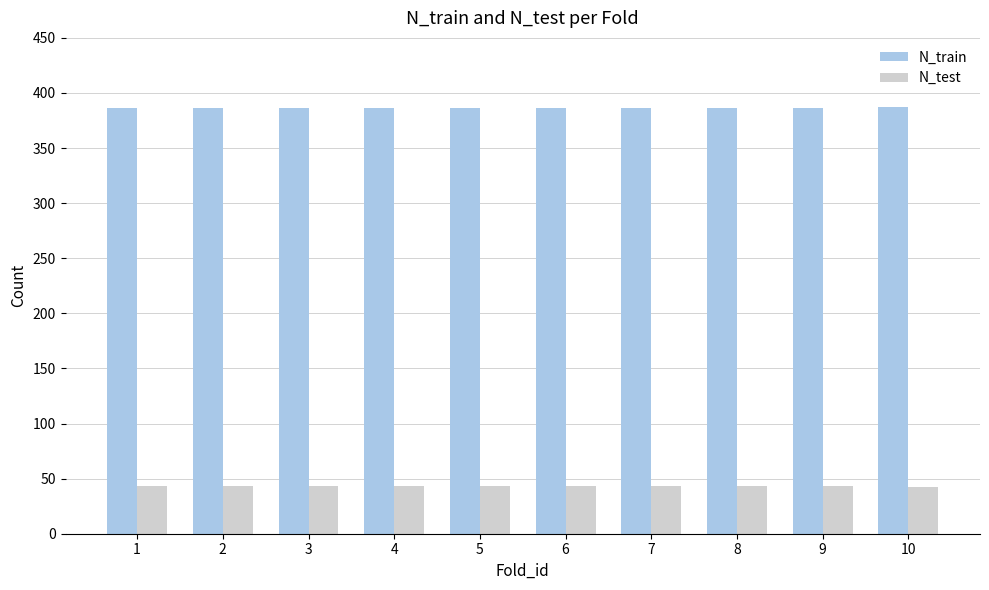

What is the highest value of the N_train series?

387